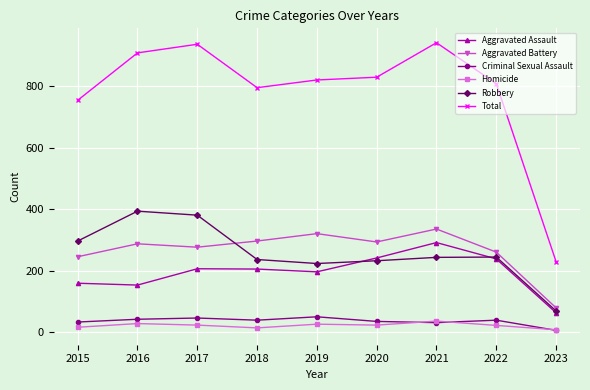

True or false: Aggravated Assault and Criminal Sexual Assault intersect in this chart.

False